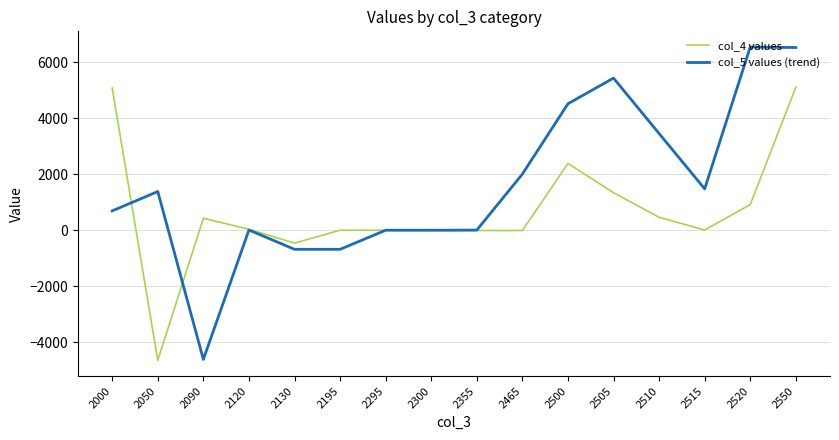

True or false: col_5 values (trend) and col_4 values intersect in this chart.

True